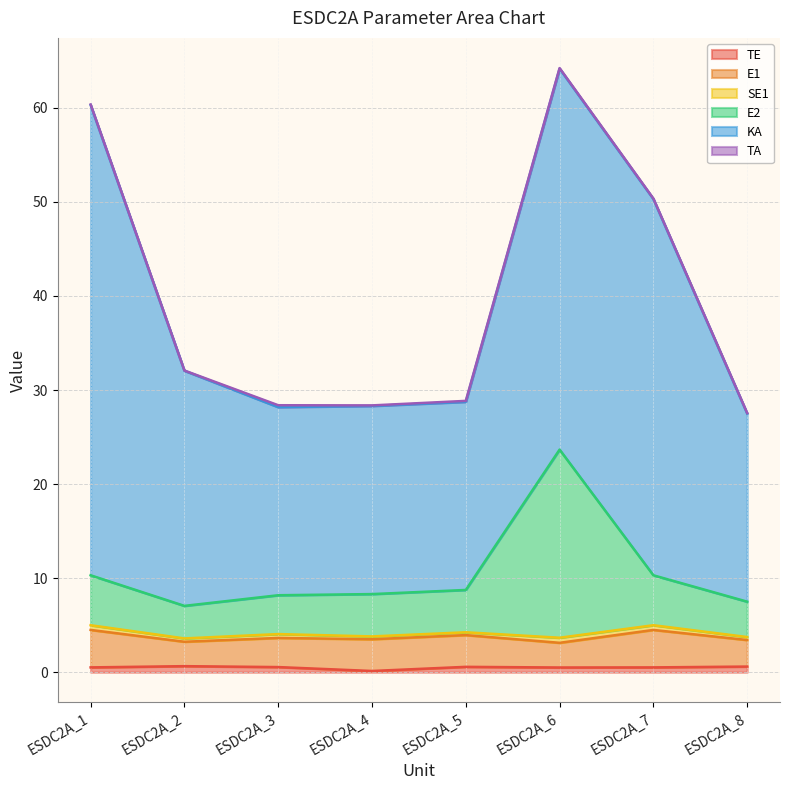

What is the difference between the maximum and minimum values in the E2 series?

16.5